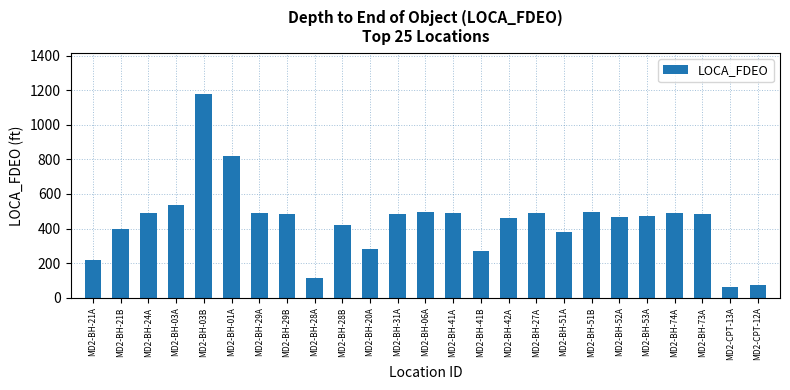

What is the label of the 20th bar from the left?

MD2-BH-52A